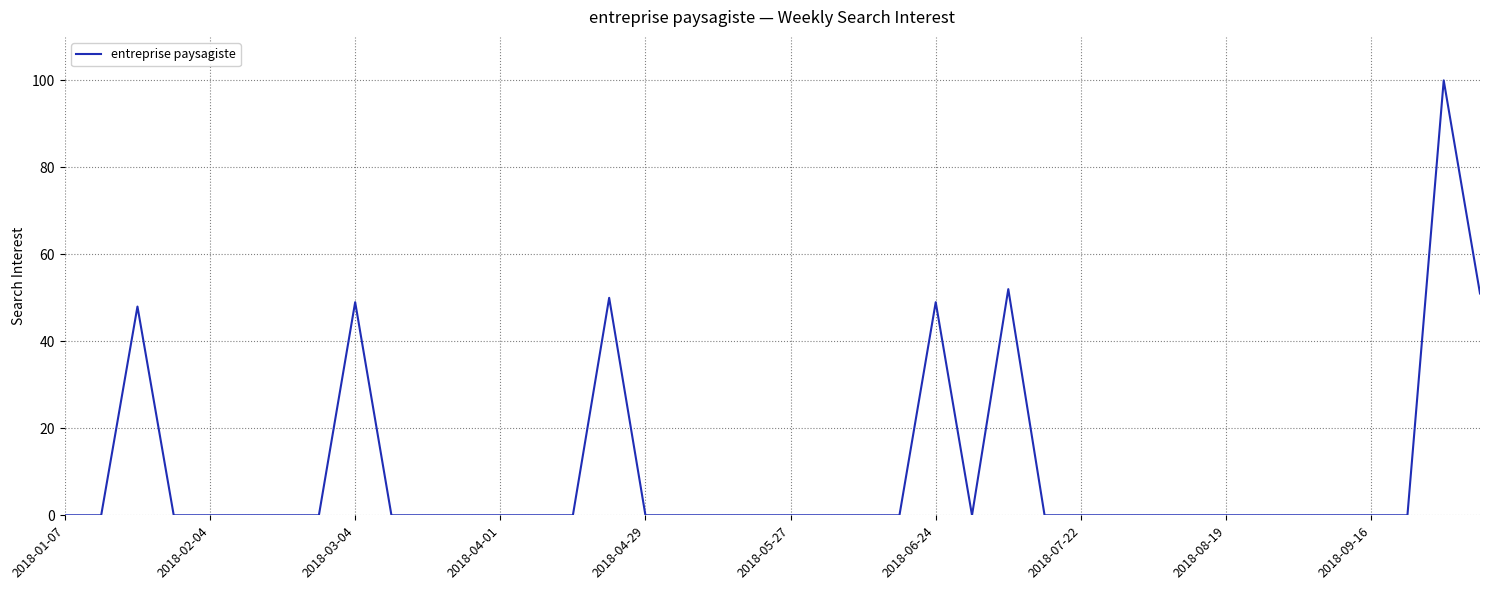

Reading left to right, list all the values displayed in this chart.

0	0	48	0	0	0	0	0	49	0	0	0	0	0	0	50	0	0	0	0	0	0	0	0	49	0	52	0	0	0	0	0	0	0	0	0	0	0	100	51